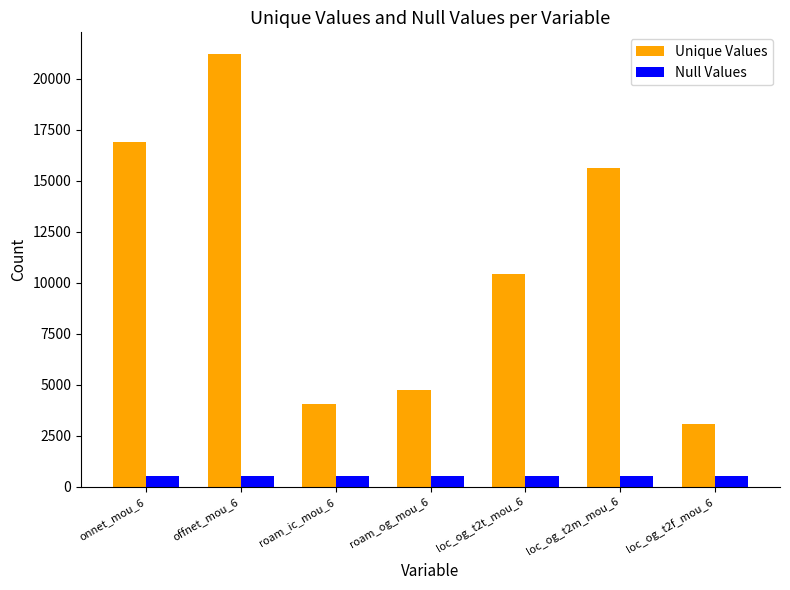

What position from the right is offnet_mou_6?

6